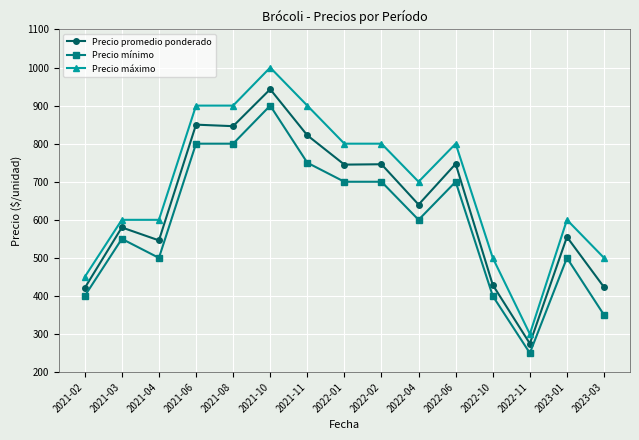

At 2021-11, list the series in order from smallest to largest.

Precio mínimo, Precio promedio ponderado, Precio máximo